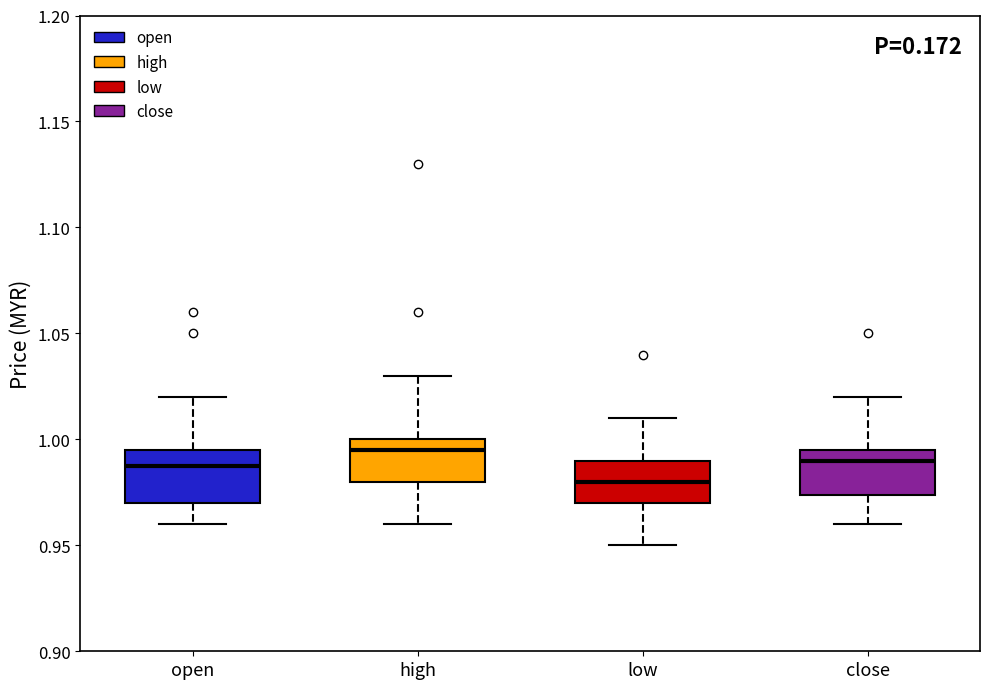

Reading left to right, read every box against the y-axis: the position of its median line, the range the box covers, and the ends of its whiskers. The values are not printed on the chart, so give them approximately, as read against the axis.

open: median 0.990, box 0.970 to 0.995, whiskers 0.960 to 1.020
high: median 0.995, box 0.980 to 1.000, whiskers 0.960 to 1.030
low: median 0.980, box 0.970 to 0.990, whiskers 0.950 to 1.010
close: median 0.990, box 0.975 to 0.995, whiskers 0.960 to 1.020